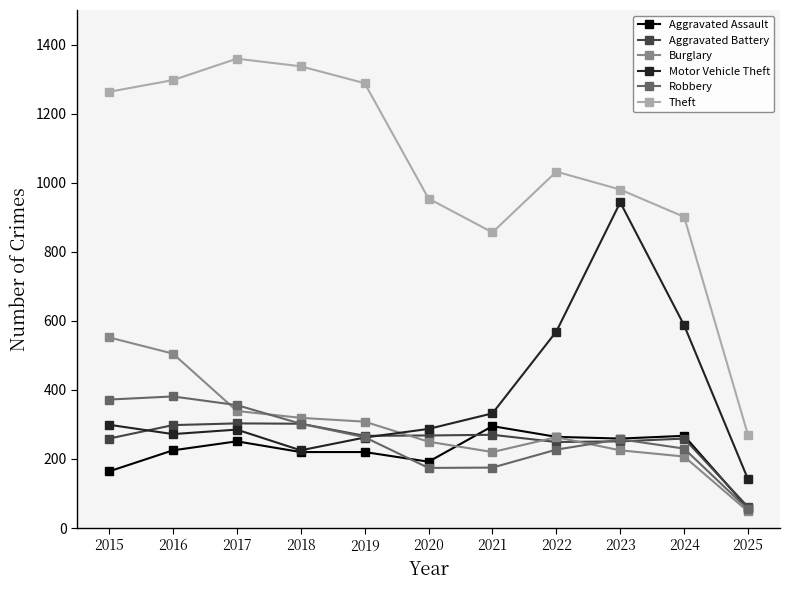

What is the value of the Aggravated Assault point at the 5th from the left?

220